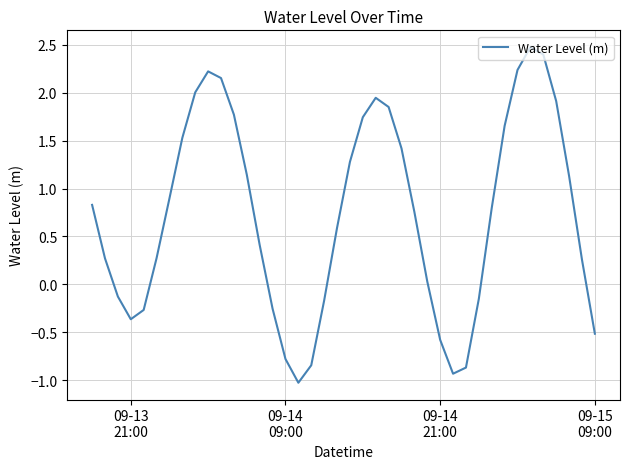

What is the difference between the maximum and minimum values?

3.5